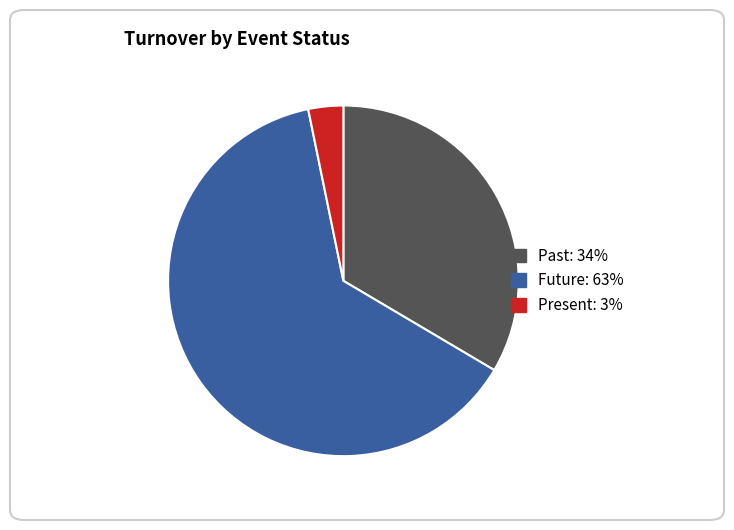

Is there a majority slice in this chart?

Yes